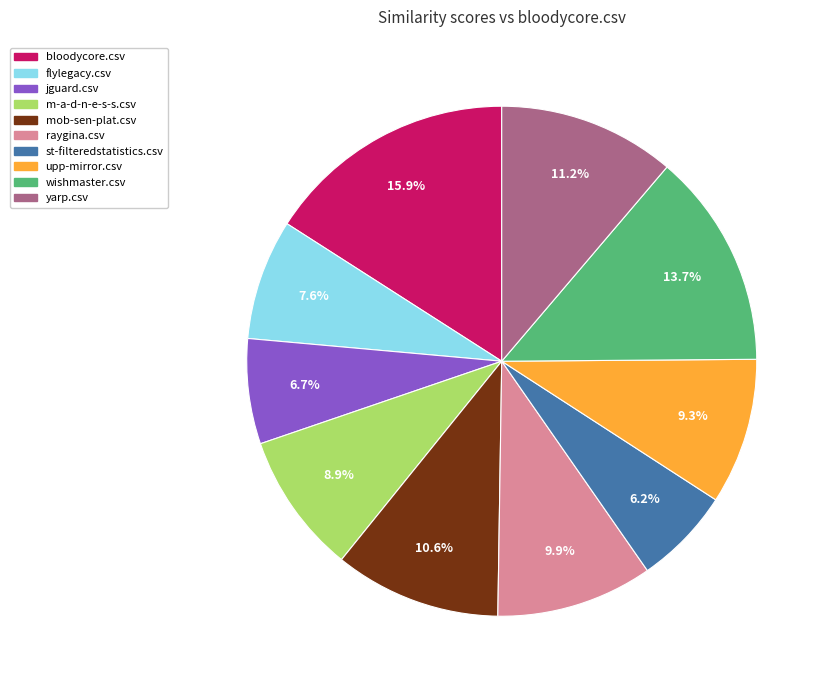

Does jguard.csv account for over 50% of the chart?

No